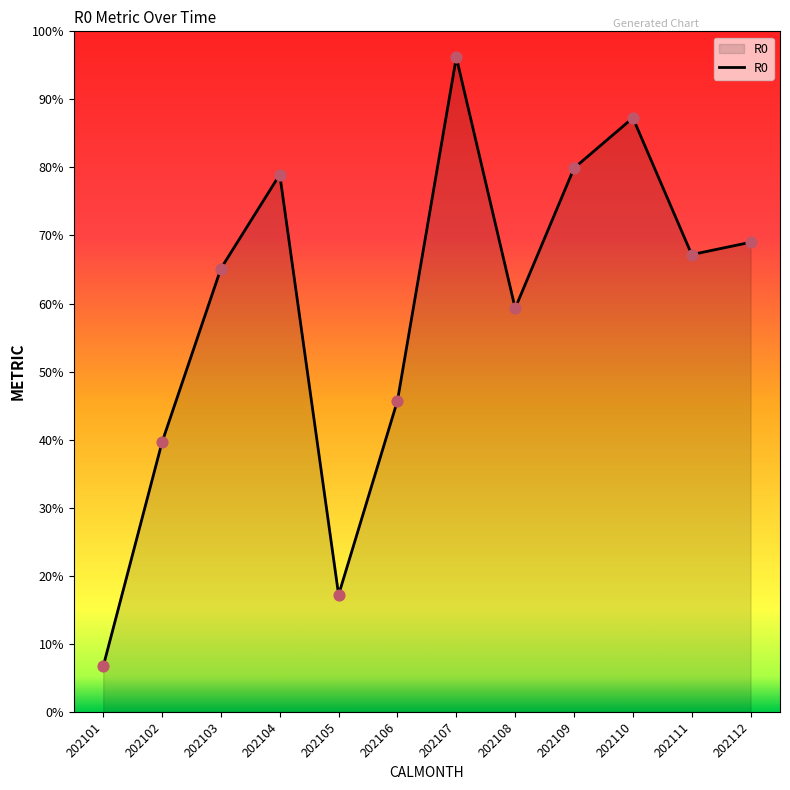

Approximately how many times larger is the value at 202103 compared to 202105?

3.8